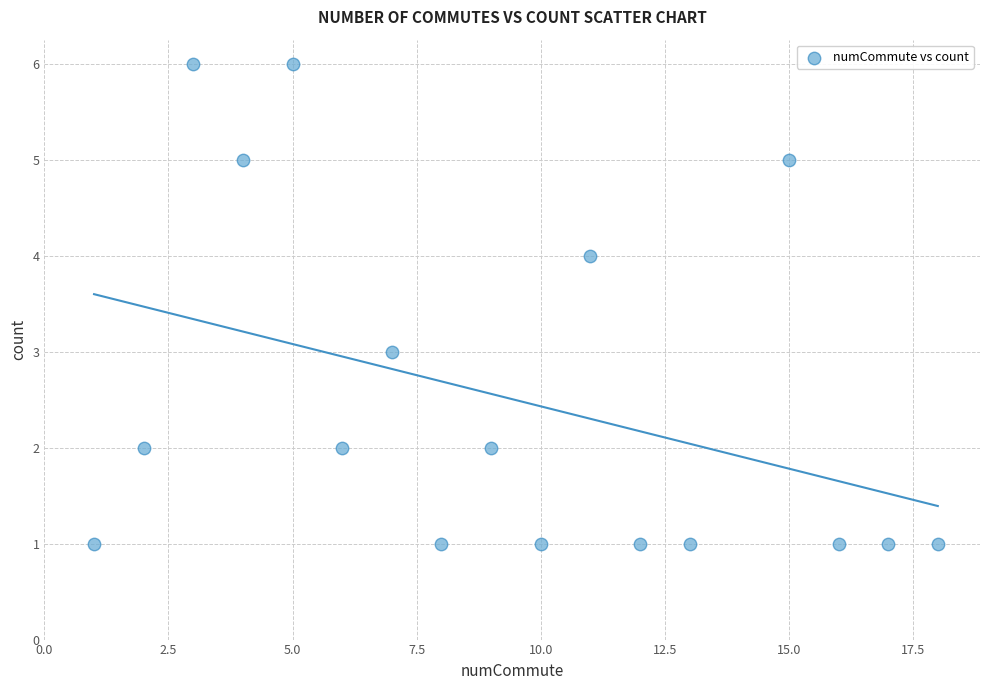

What is the range of Y values (max minus min)?

5